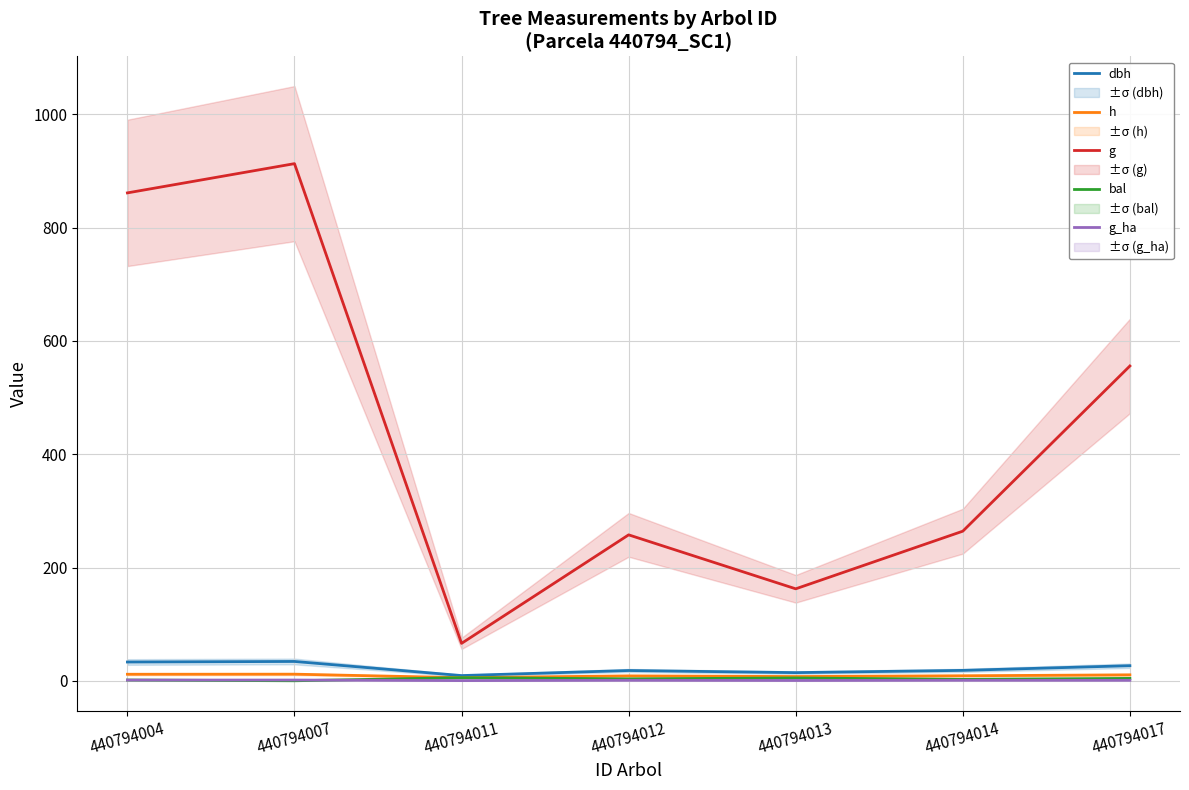

How many distinct data groups are displayed?

5